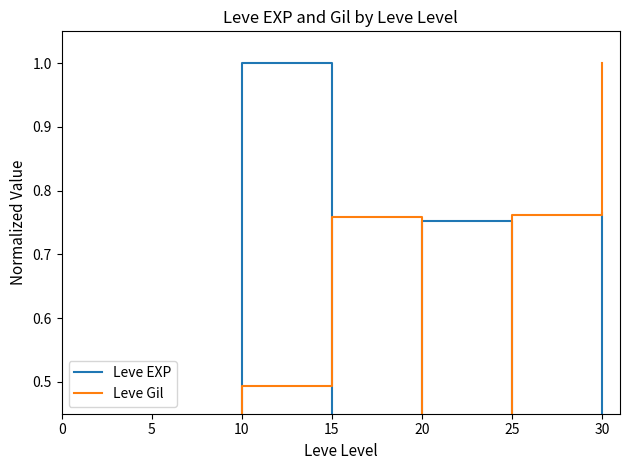

Between which two adjacent categories do Leve EXP and Leve Gil first intersect?

10 and 15